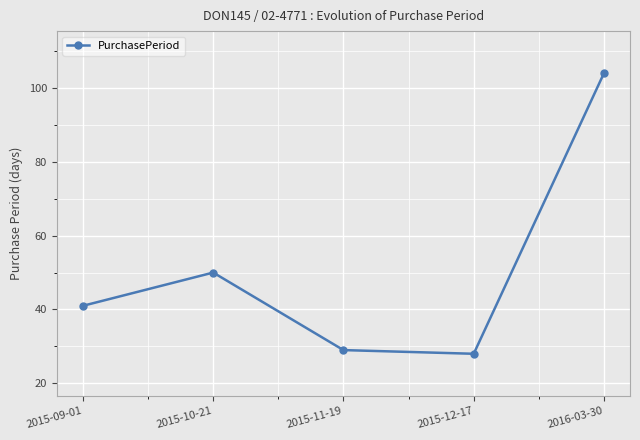

What is the minimum value shown in the chart?

28